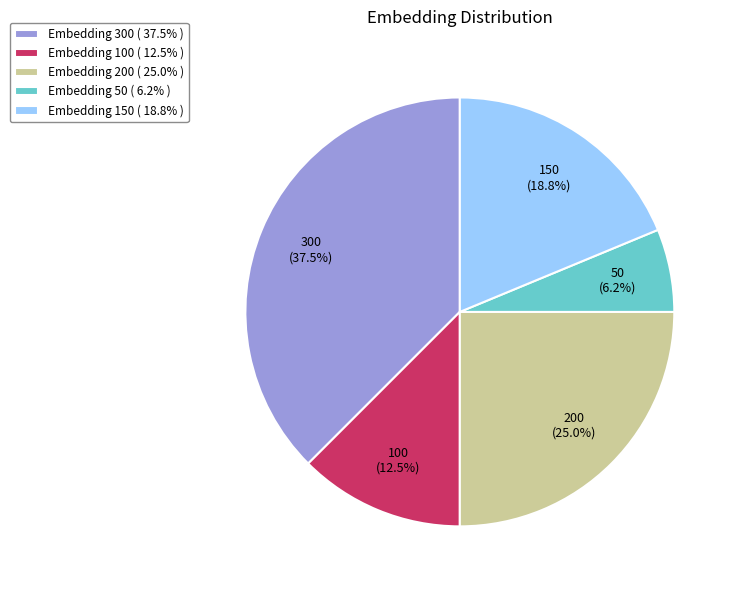

What is the smallest slice in the pie chart?

Embedding 50 ( 6.2% )